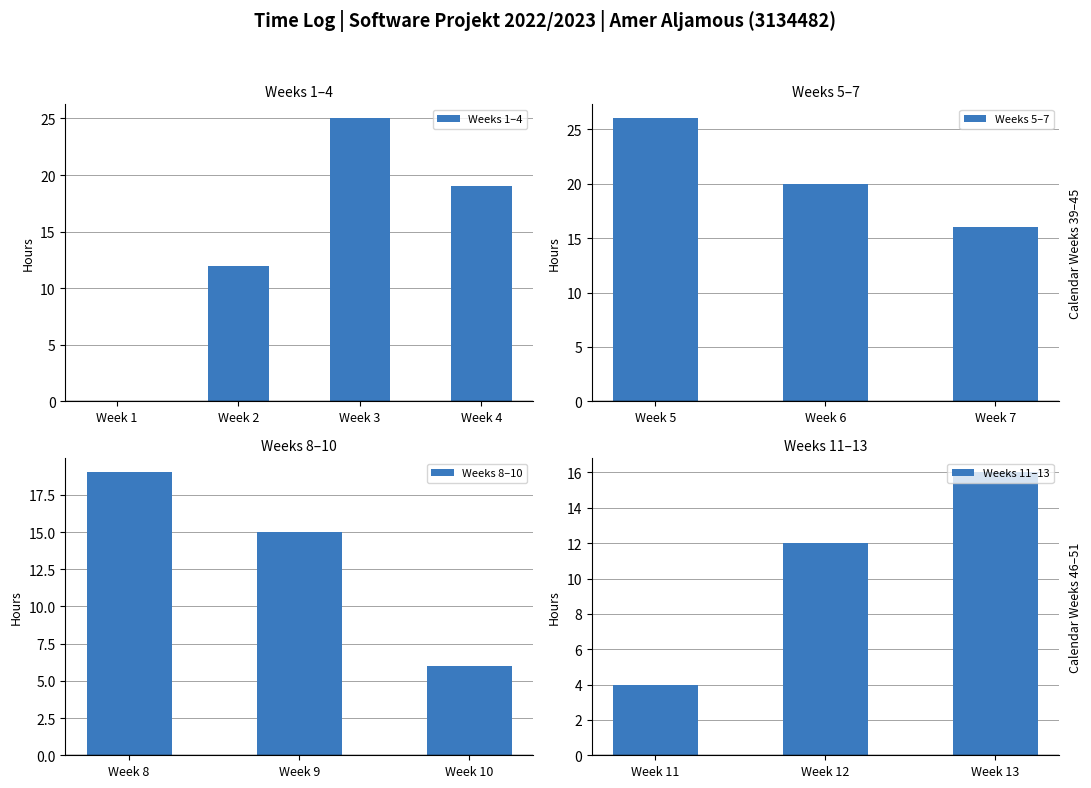

What is the difference between the values at Week 12 and Week 7?

4